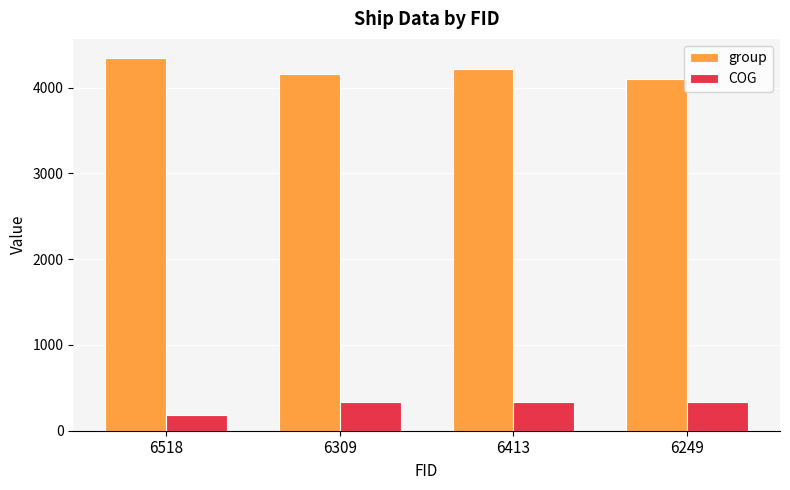

What is the label of the 1st bar from the right?

6249